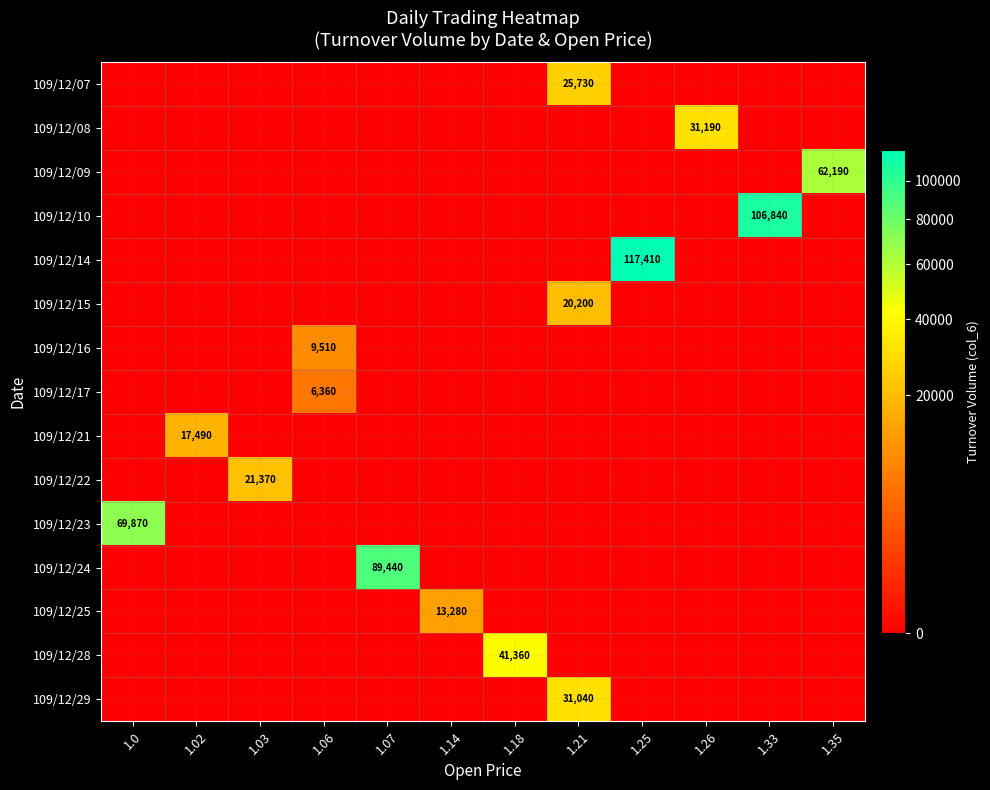

True or false: 109/12/29 has a value of 0 at 1.07.

True